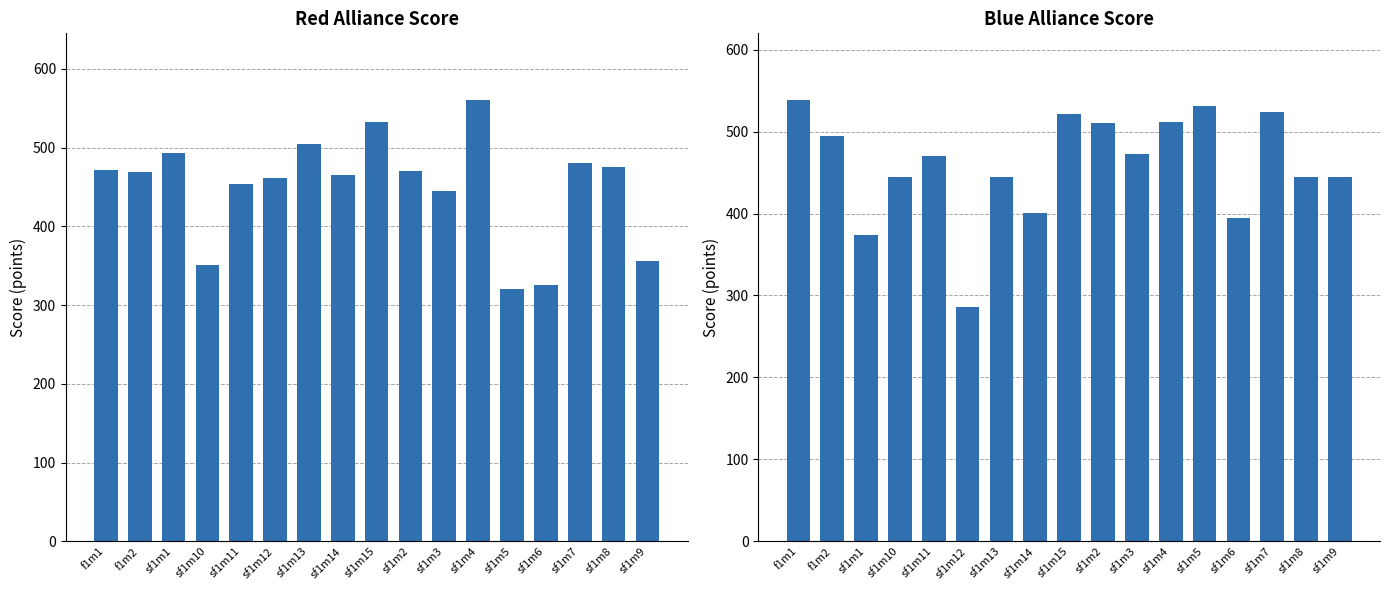

Which series has the largest total across all categories?

col_8